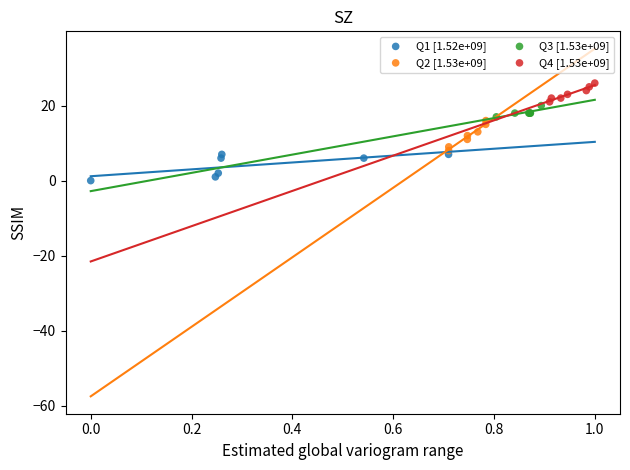

Which series reaches the maximum Y coordinate?

Q4 [1.53e+09]